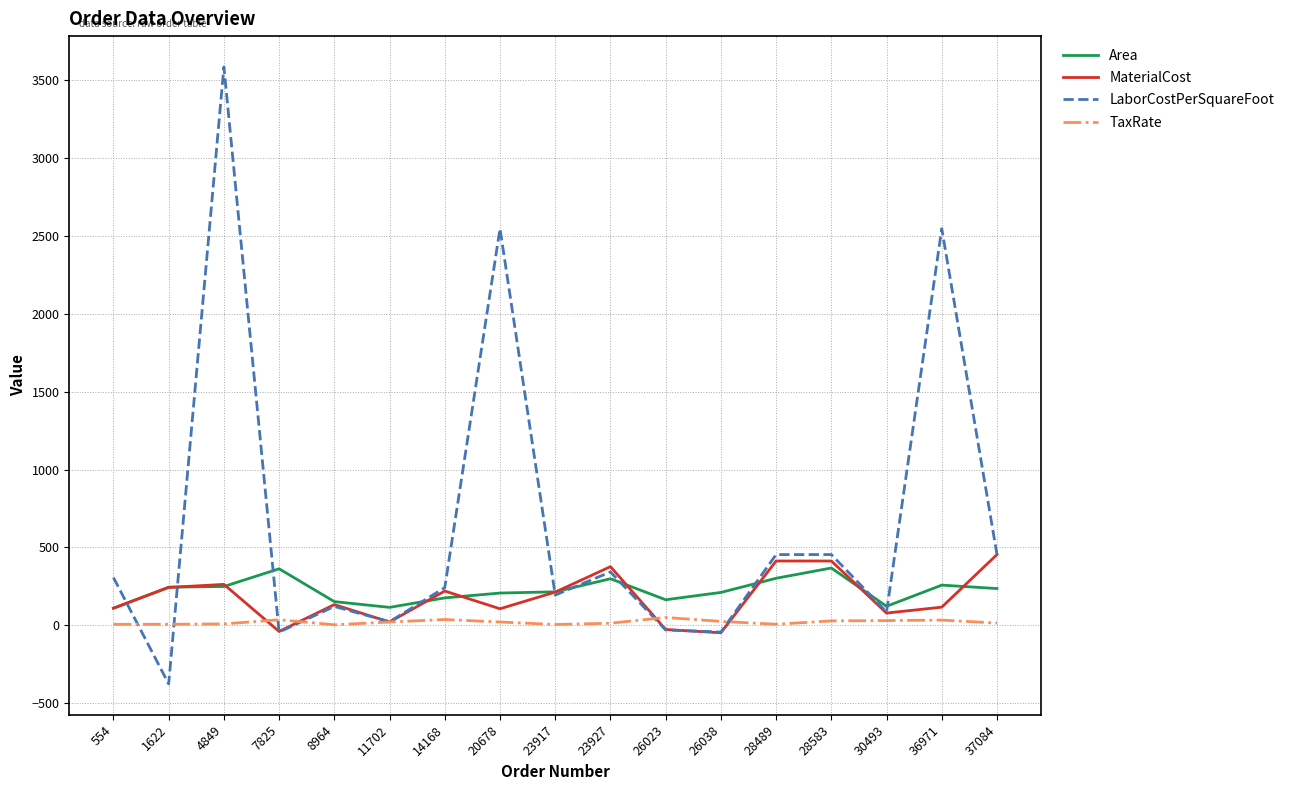

True or false: MaterialCost has more than 1 interior local peaks.

True